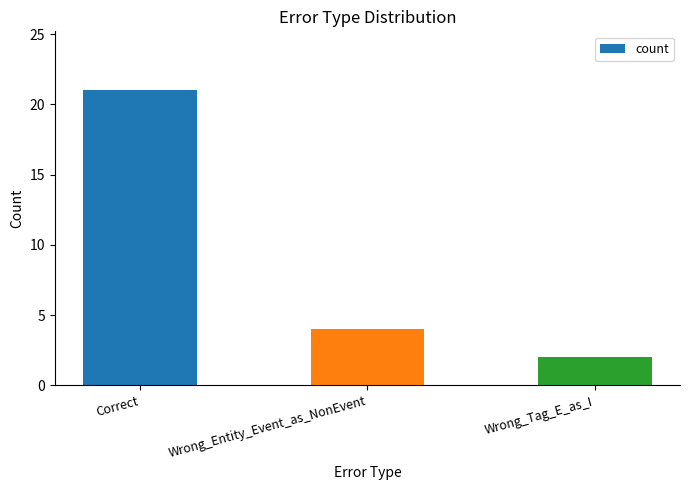

The value at Wrong_Entity_Event_as_NonEvent is 4. True or false?

True